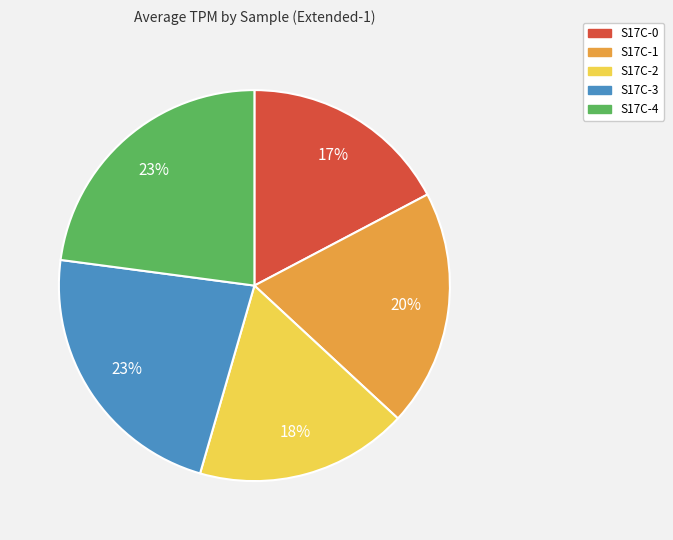

To the nearest percent, what is the difference between the largest and smallest slice percentages?

6%